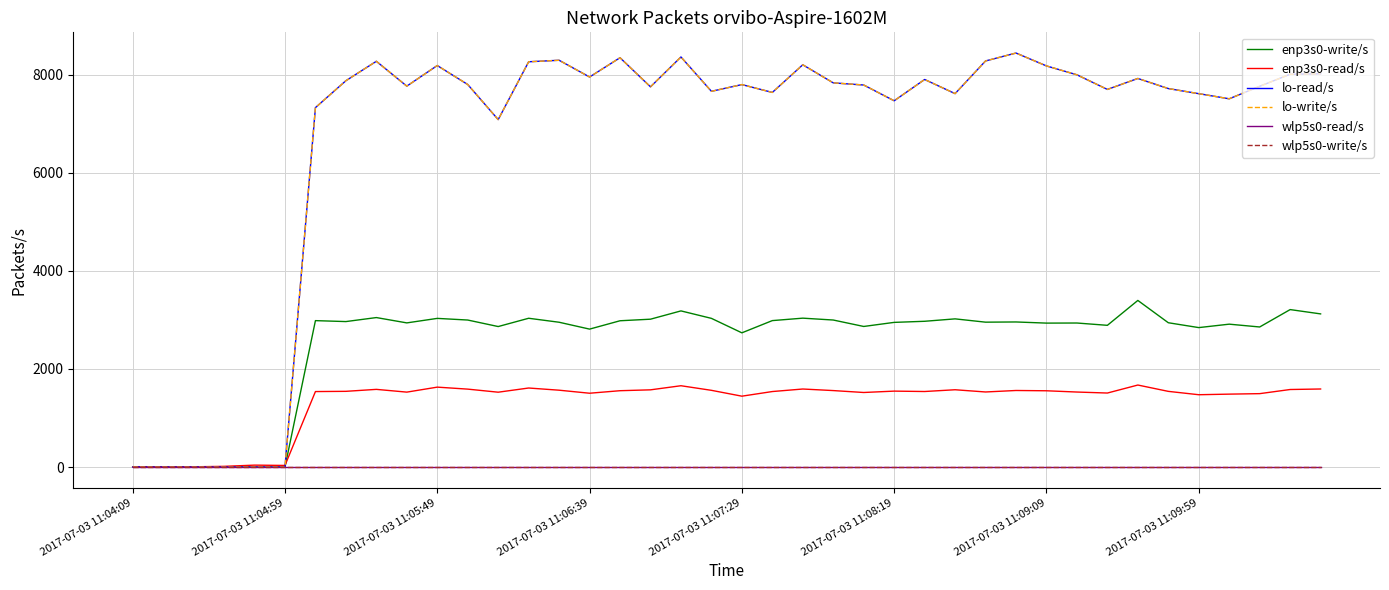

Does the chart display data point markers on the line(s)?

No